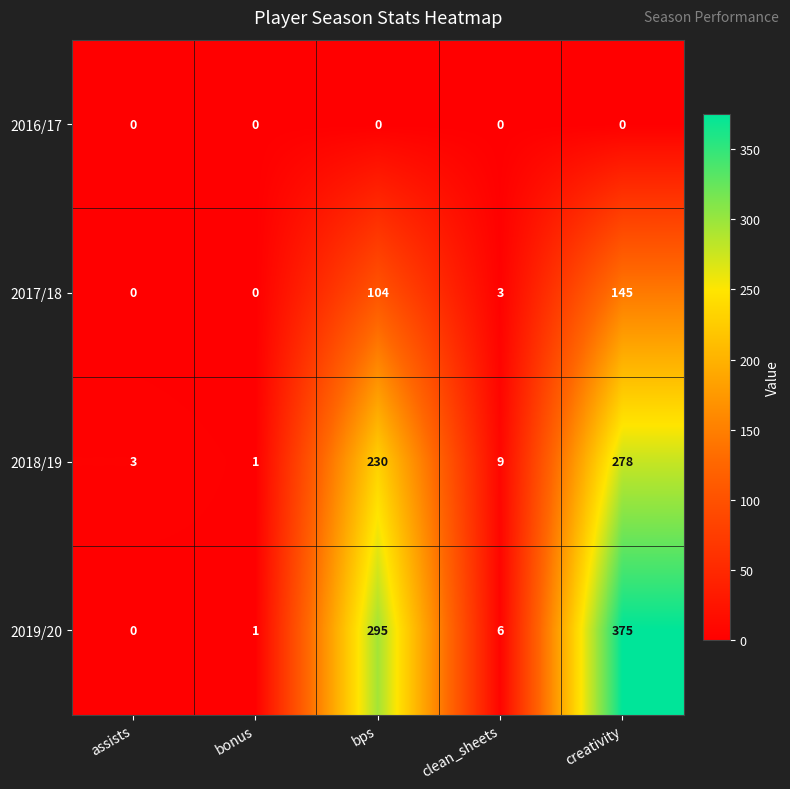

The 2016/17 series shows 0 at bonus. True or false?

True